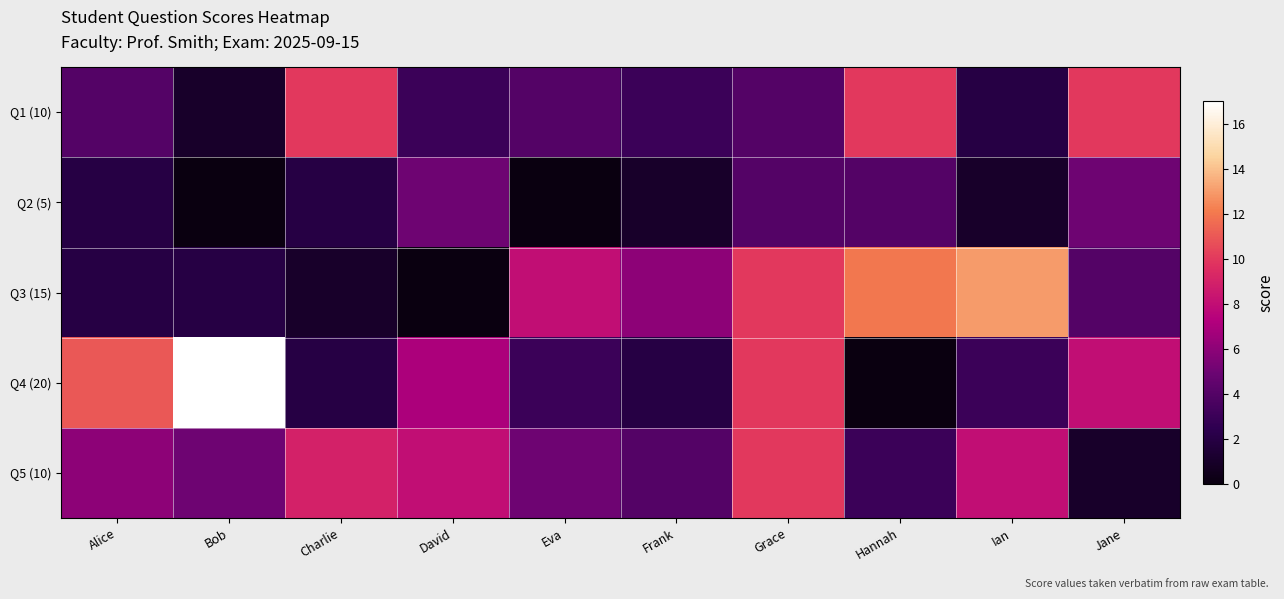

Which category has the highest value across all series?

Bob